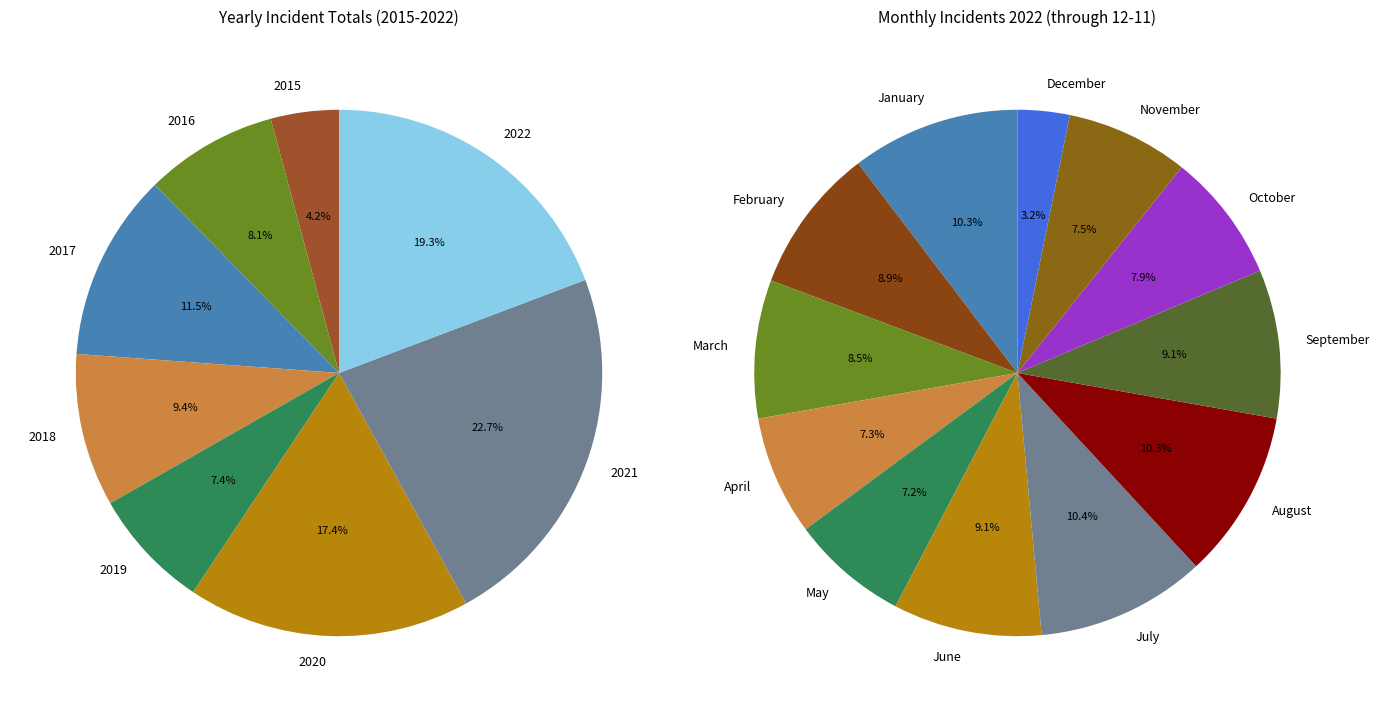

Approximately how many times larger is the value at April compared to May?

1.0